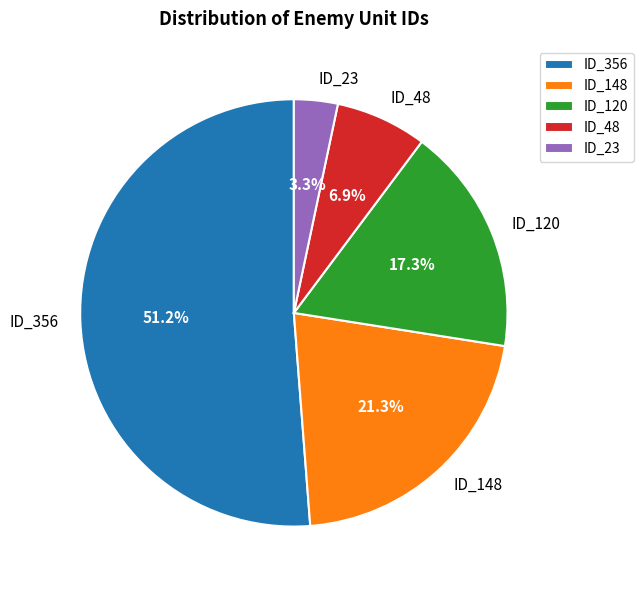

What is the largest slice in the pie chart?

ID_356